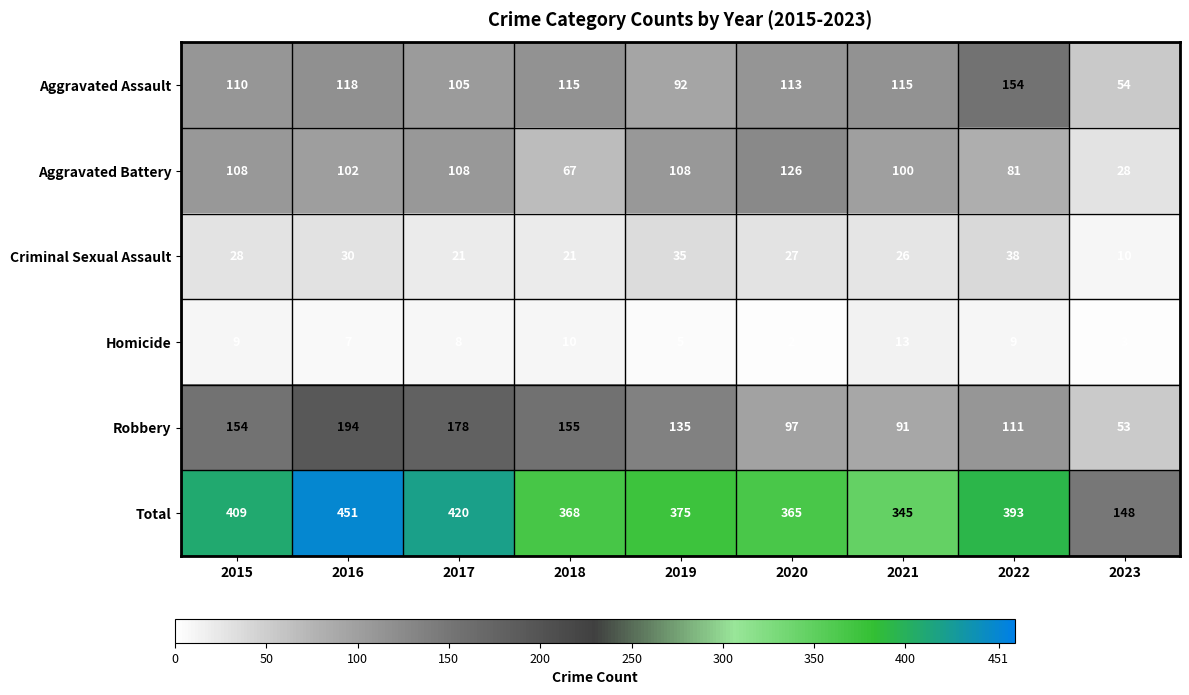

What is the maximum value shown in the chart?

451